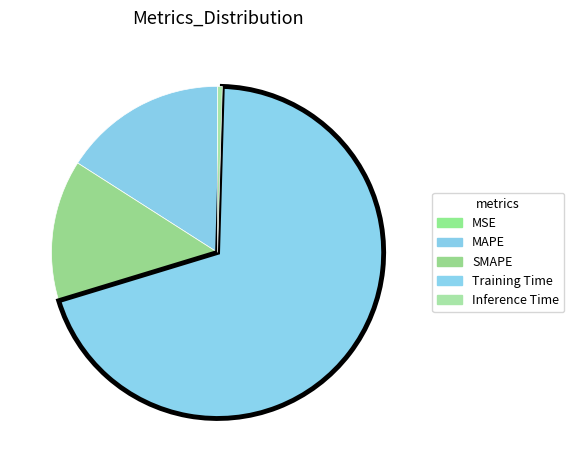

What percentage is NOT represented by MSE?

100.0%